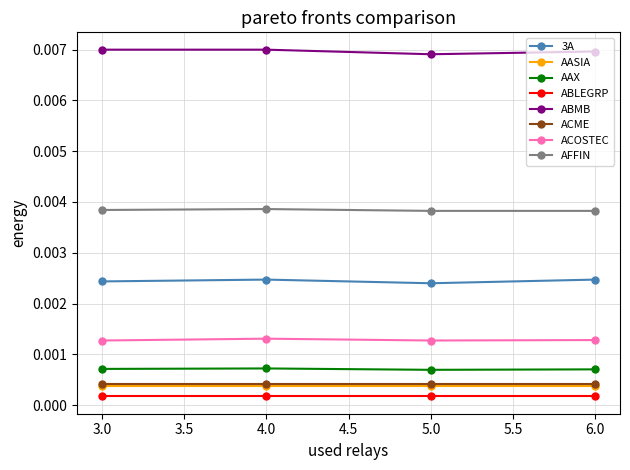

True or false: ACOSTEC and ABMB cross at least once.

False